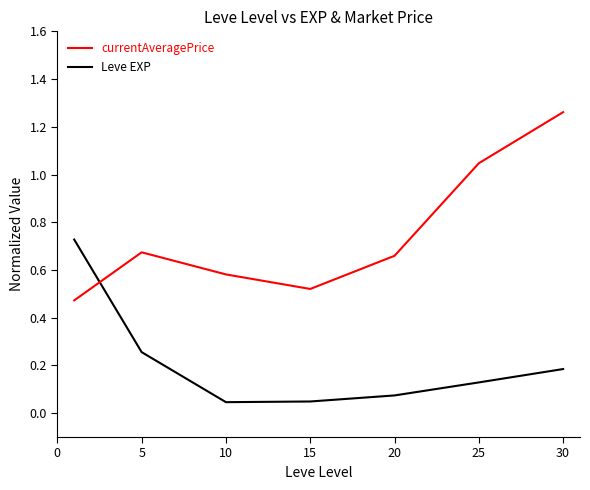

What is the difference between the maximum and minimum values in the currentAveragePrice series?

0.8